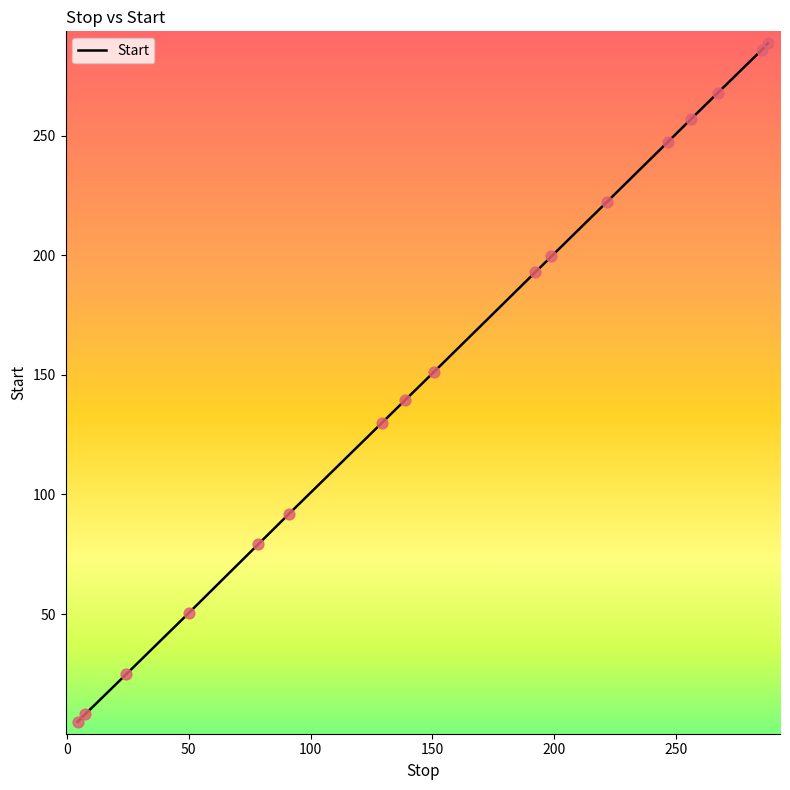

What is the greatest value displayed?

288.6